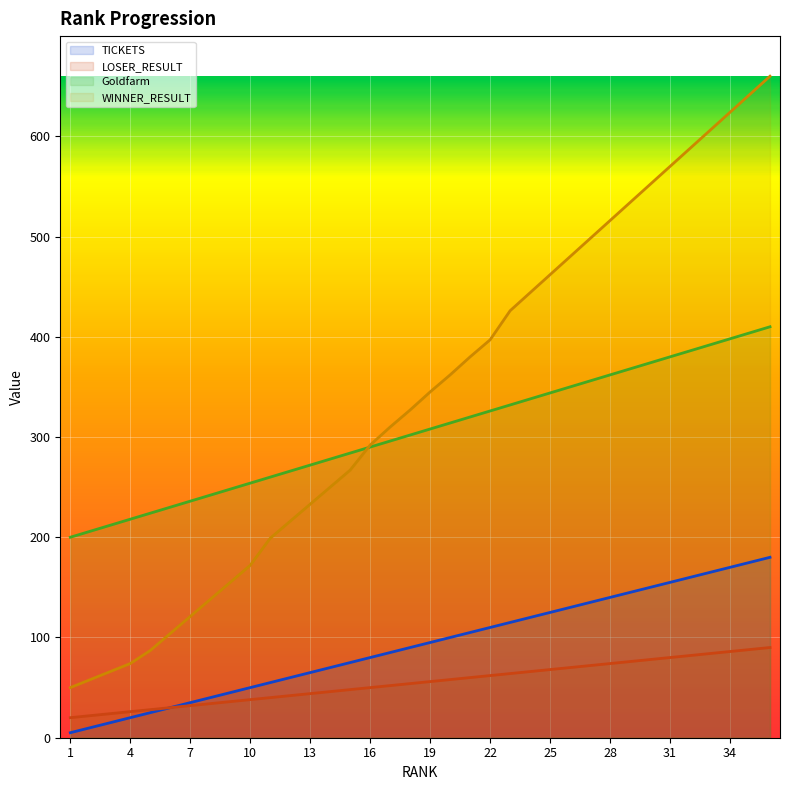

What are all the series names shown in the legend?

TICKETS, LOSER_RESULT, Goldfarm, WINNER_RESULT